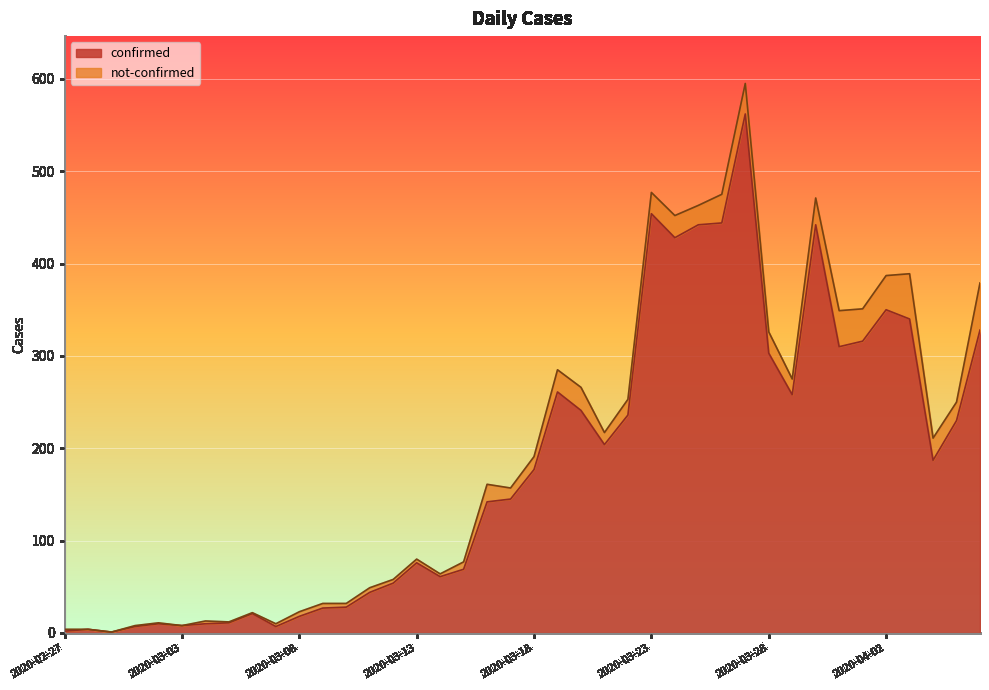

What is the sum of the values at 2020-03-23 and 2020-03-03?

462